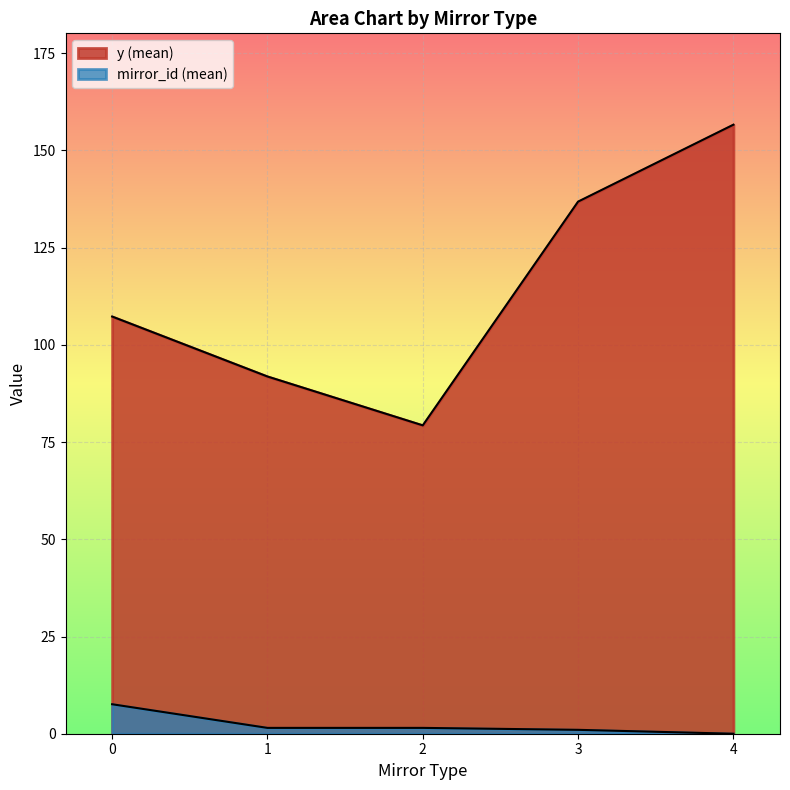

Which series has the largest total across all categories?

y